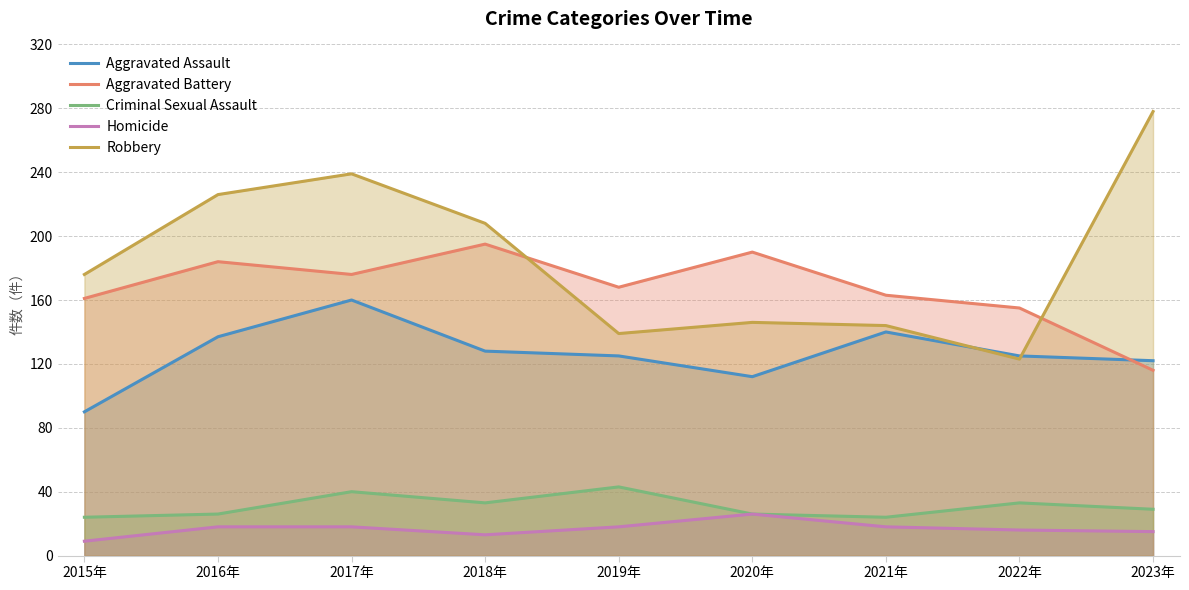

List the labels in order of Aggravated Battery value, largest first.

2018年, 2020年, 2016年, 2017年, 2019年, 2021年, 2015年, 2022年, 2023年